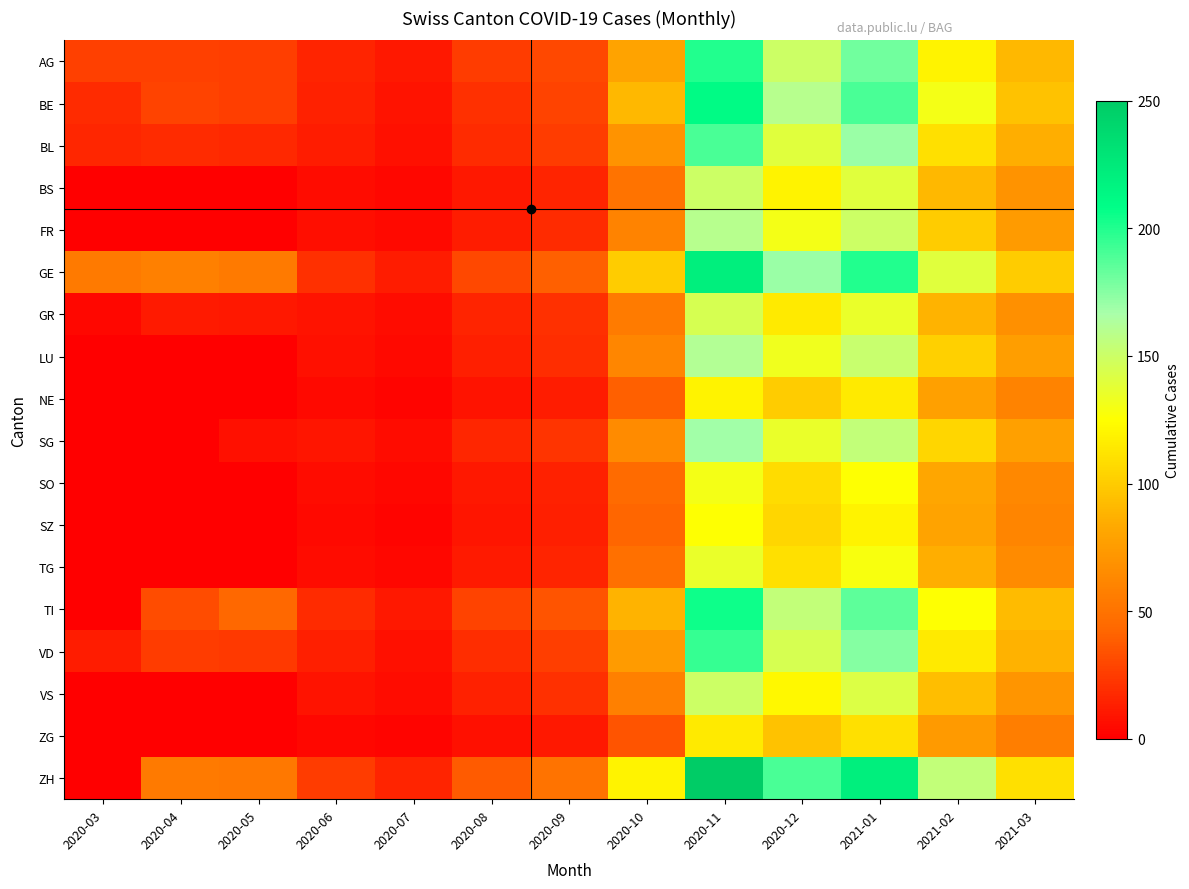

At which category does the chart reach its peak across all series?

2020-11